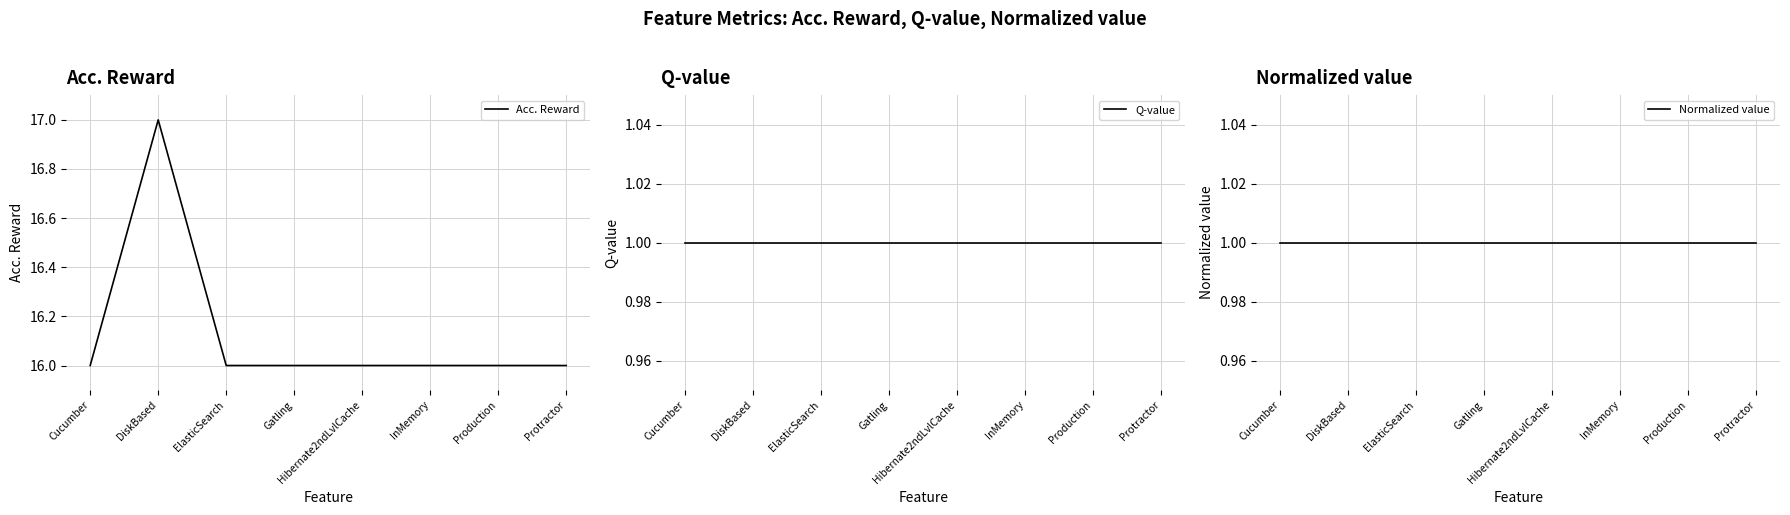

True or false: Normalized value and Acc. Reward cross at least once.

False